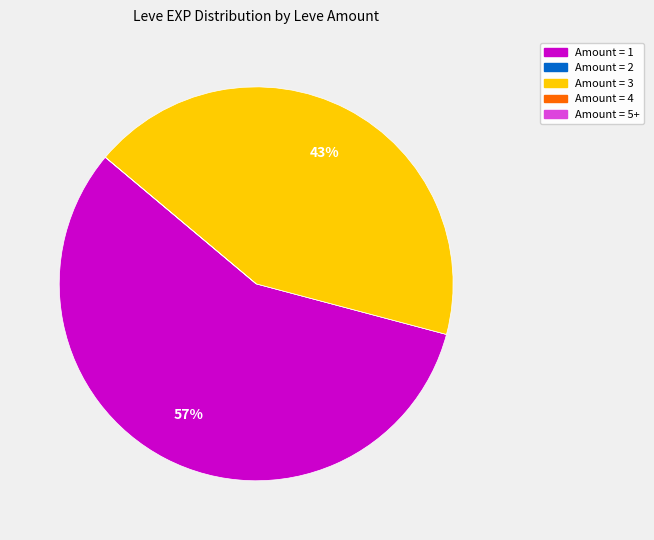

To the nearest percent, what is the average slice percentage?

20%